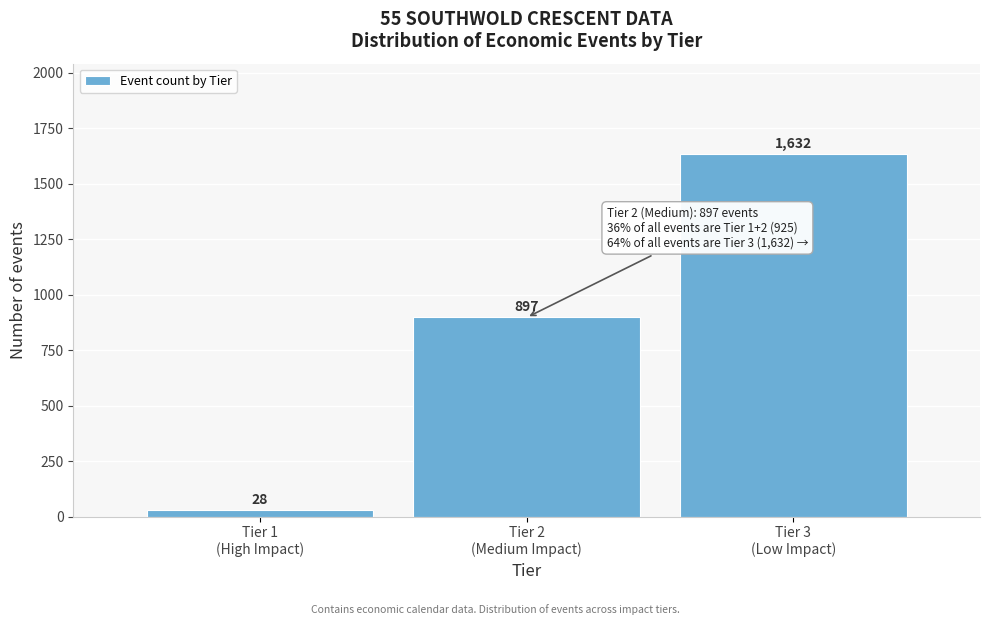

Reading left to right, list all the values displayed in this chart.

28	897	1632